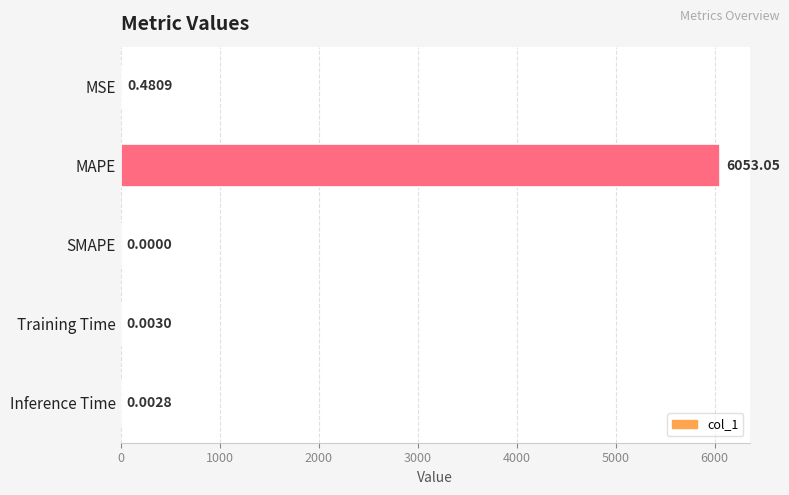

Are the bars horizontal?

Yes